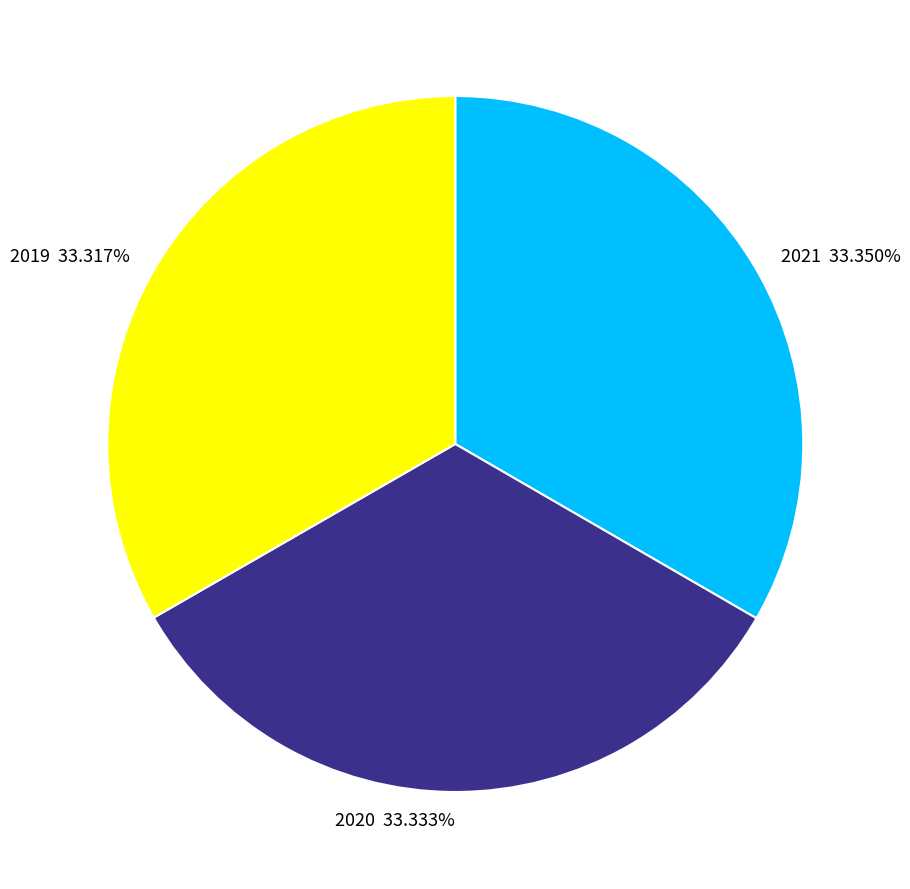

What is the ratio of the value at 2019 33.317% to the value at 2021 33.350%?

1.0